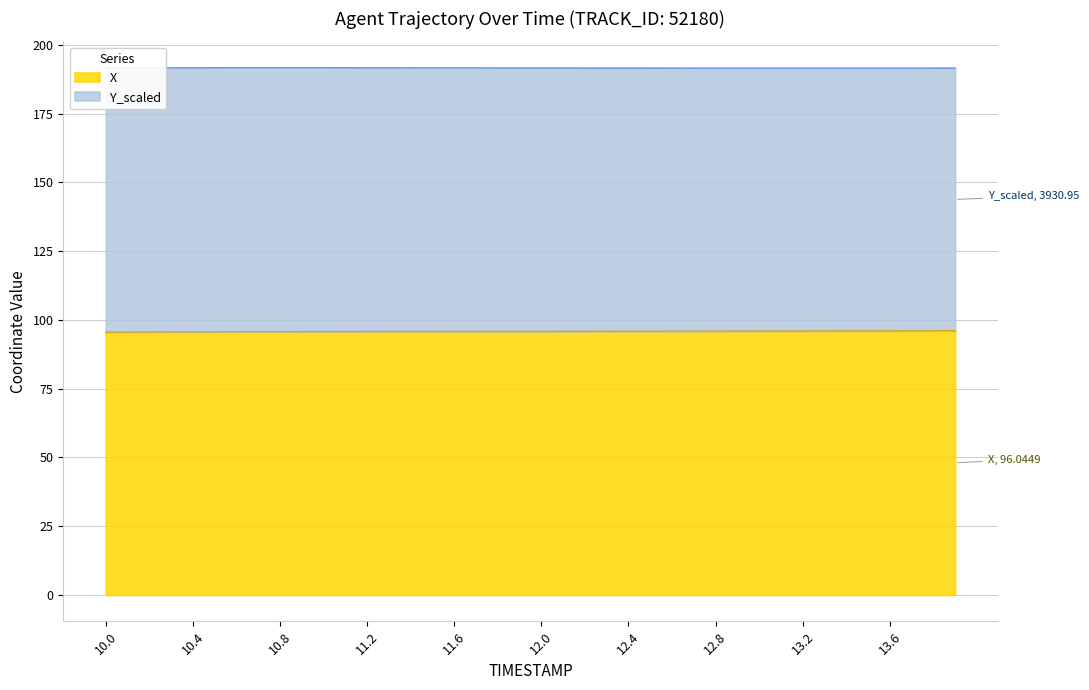

What is the average value?

95.8